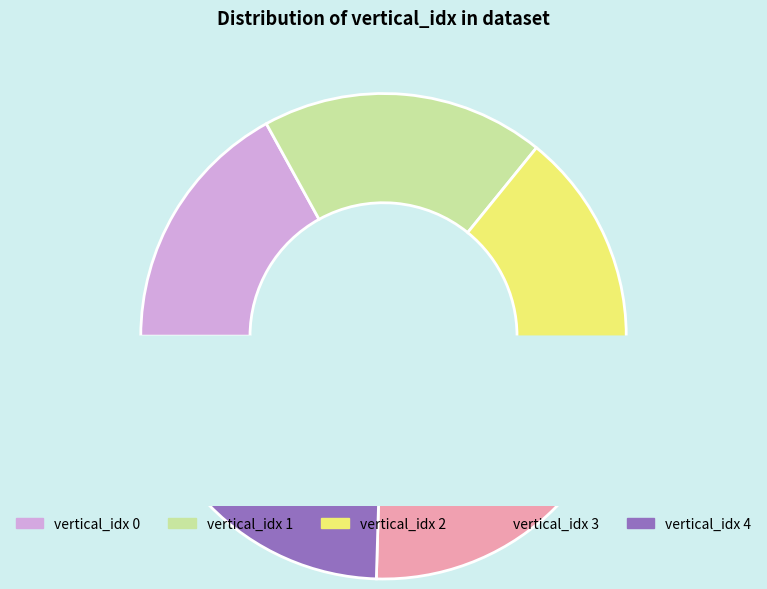

Approximately how many times larger is the value at 1 compared to 2?

1.0